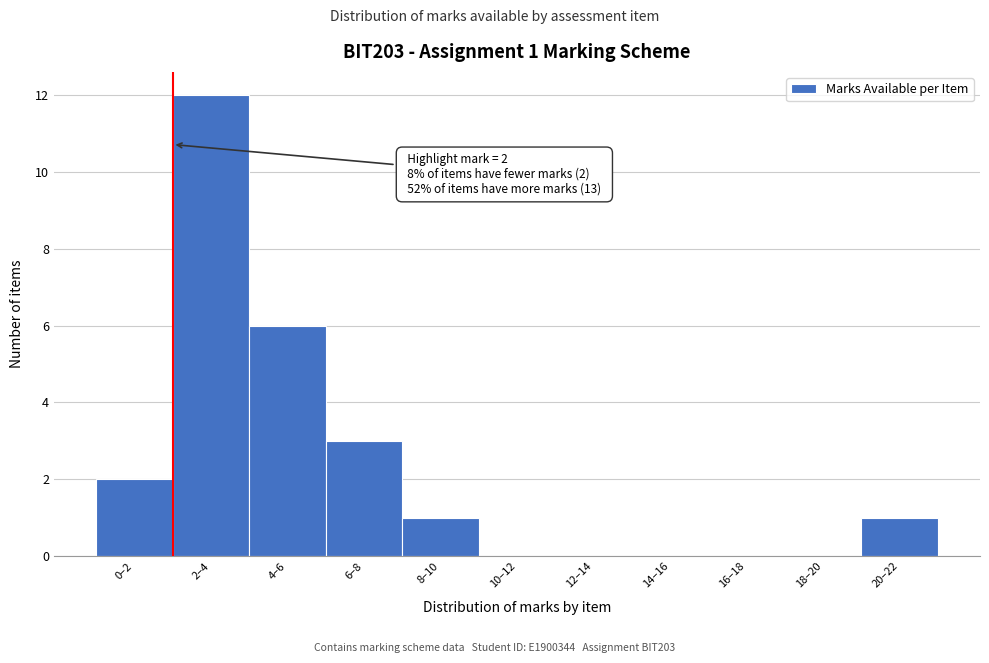

Reading left to right, extract all data points from this chart.

0–2=2	2–4=12	4–6=6	6–8=3	8–10=1	10–12=0	12–14=0	14–16=0	16–18=0	18–20=0	20–22=1